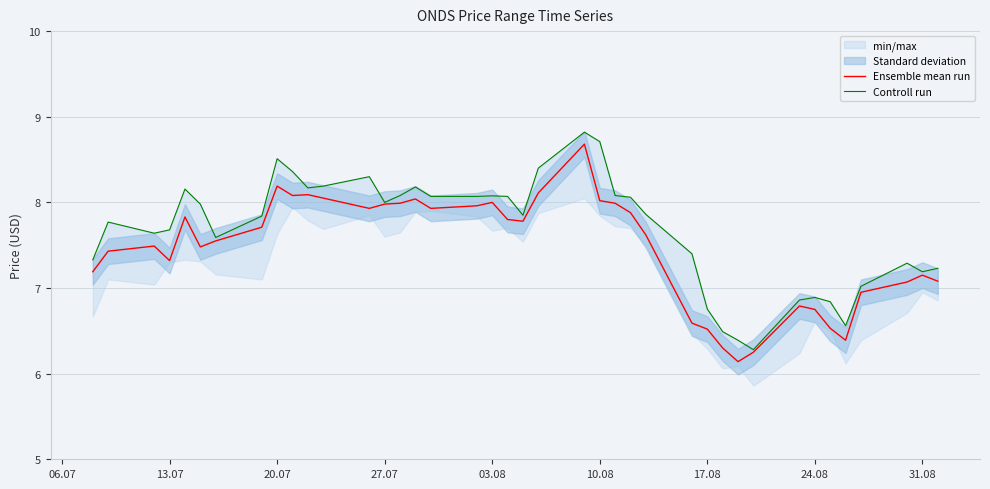

The value of Ensemble mean run at 13.07 is 3.3. True or false?

False